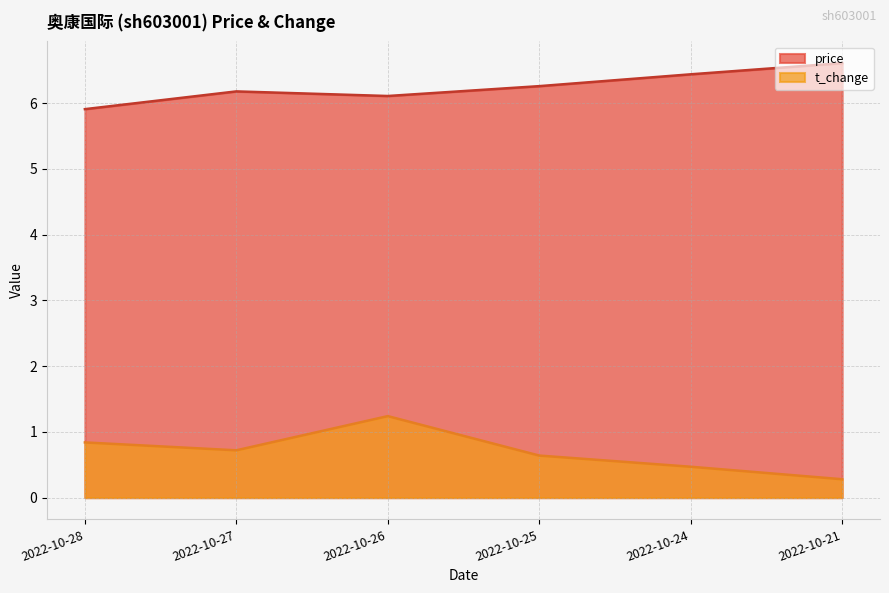

Rank the series by their maximum value, from lowest to highest.

t_change, price